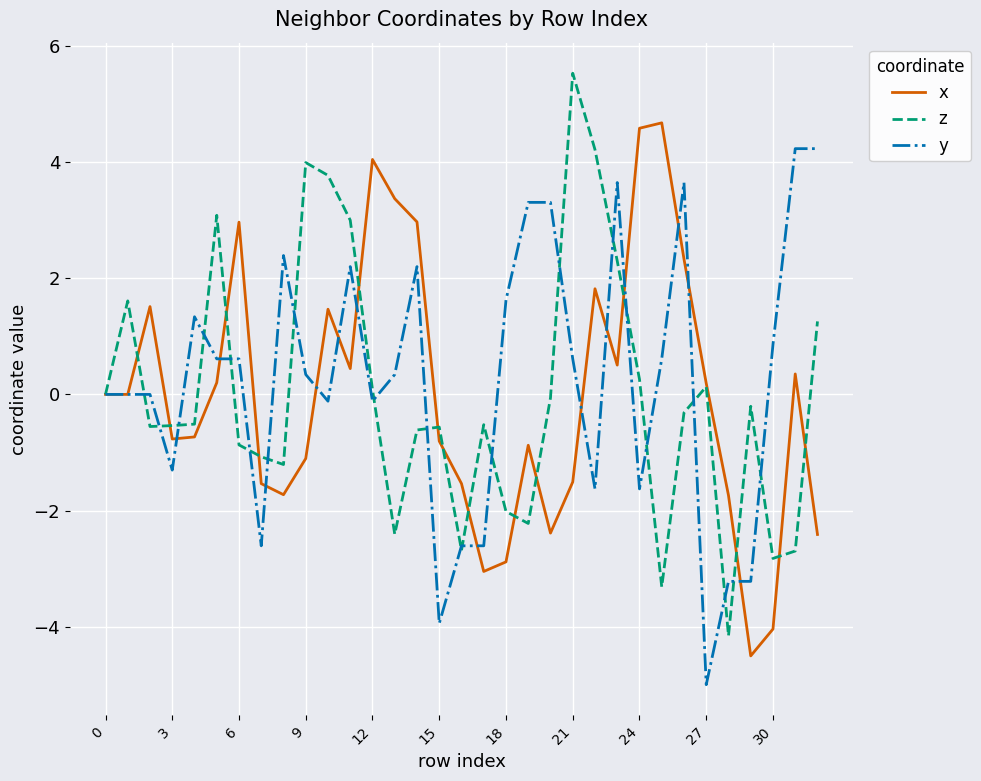

List the series in order of their peak value, highest first.

z, x, y